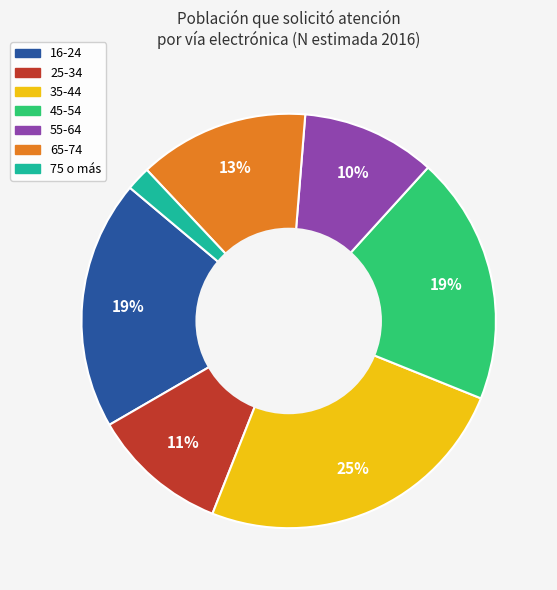

The 25-34 slice represents 2% of the pie. True or false?

False